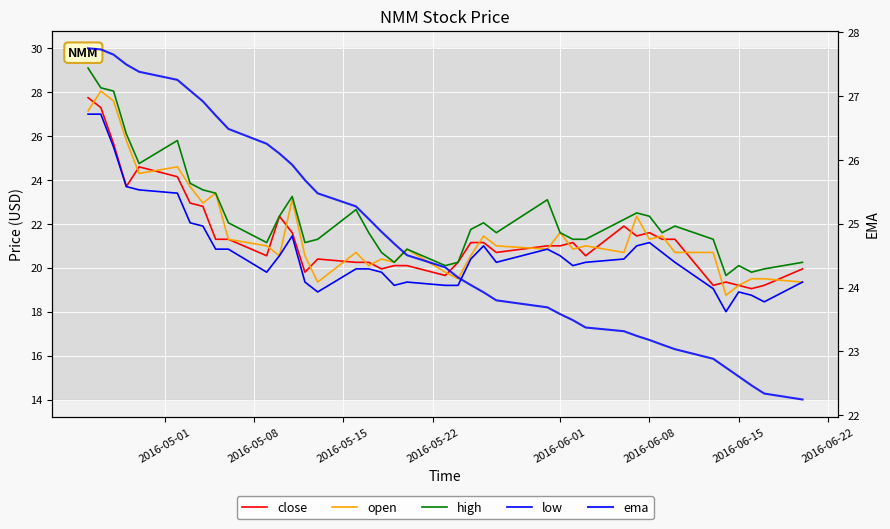

True or false: low and ema cross at least once.

False